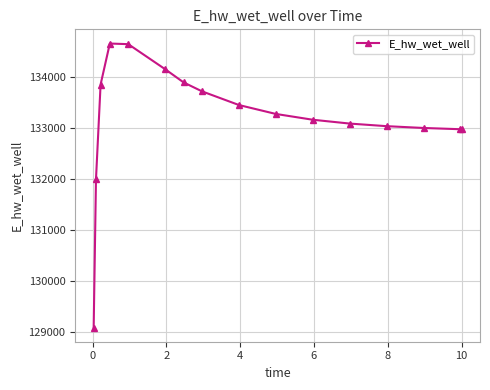

What is the minimum value shown in the chart?

129082.4